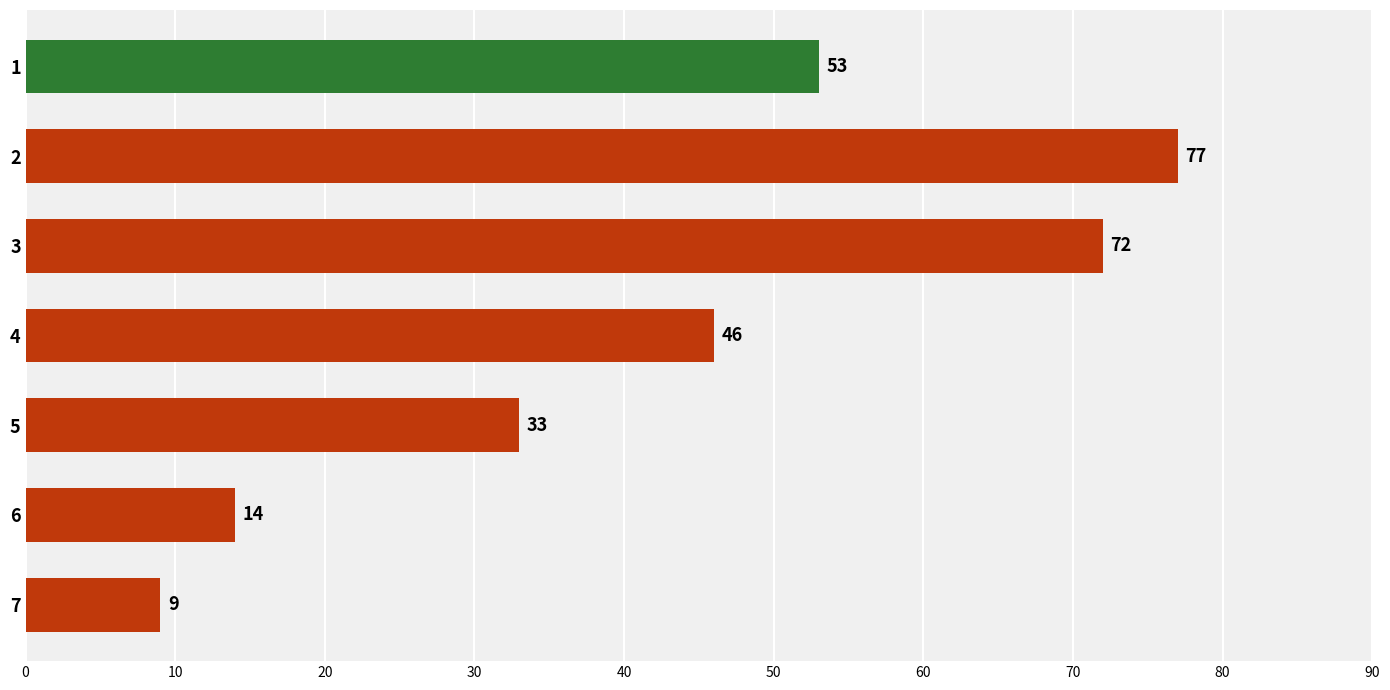

What is the sum of all values?

304